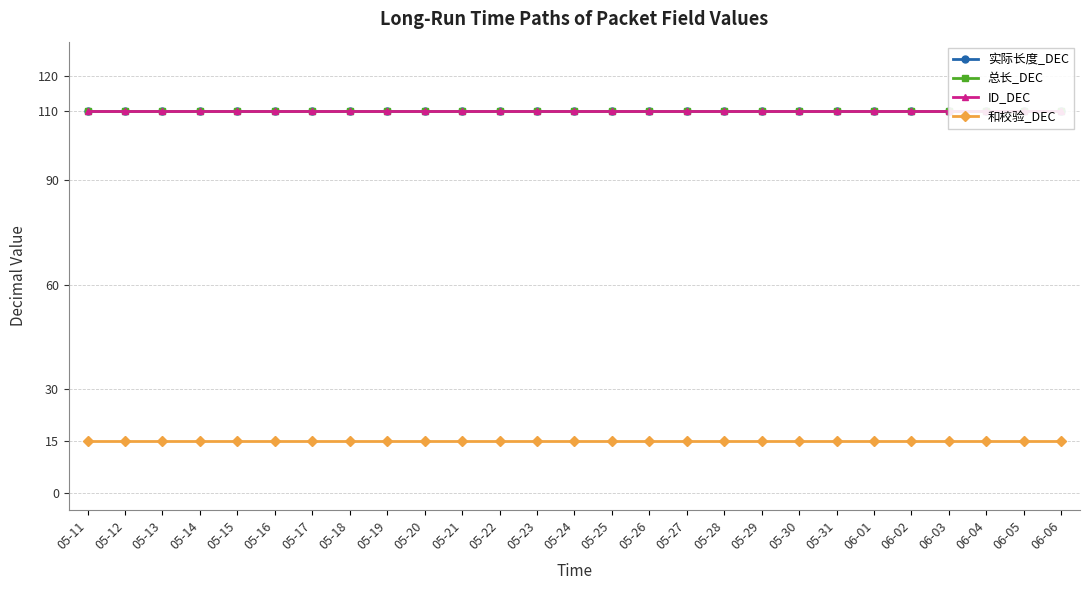

What position from the left is 05-29?

19